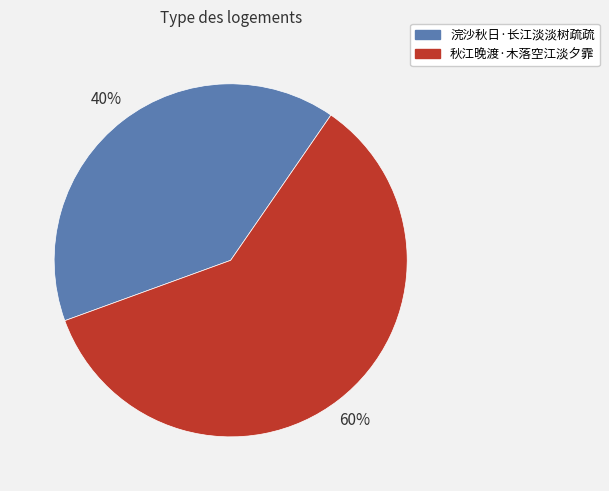

Which has a higher value, 浣沙秋日·长江淡淡树疏疏 or 秋江晚渡·木落空江淡夕霏?

秋江晚渡·木落空江淡夕霏